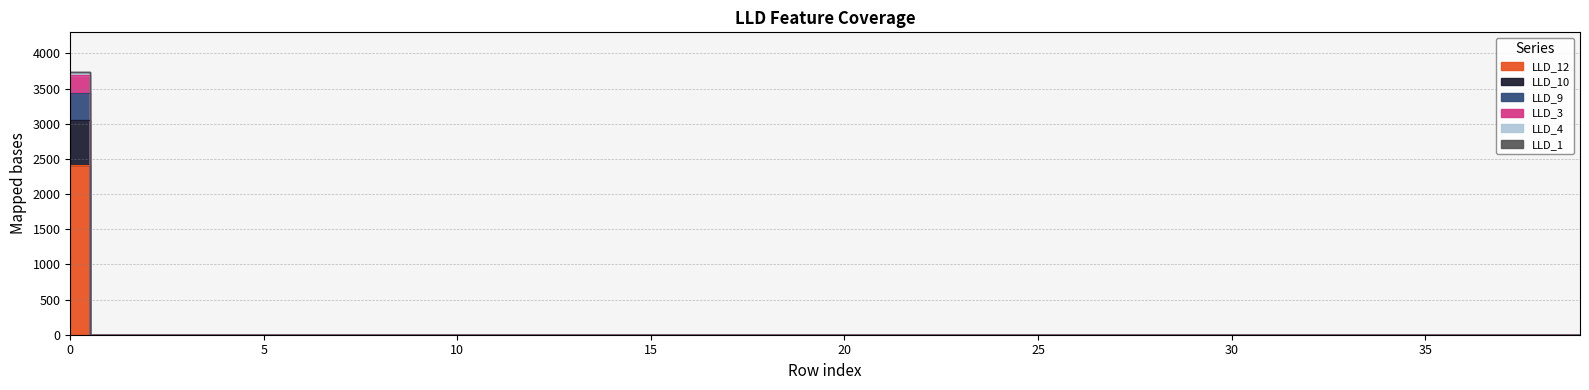

True or false: LLD_10 and LLD_12 intersect in this chart.

False